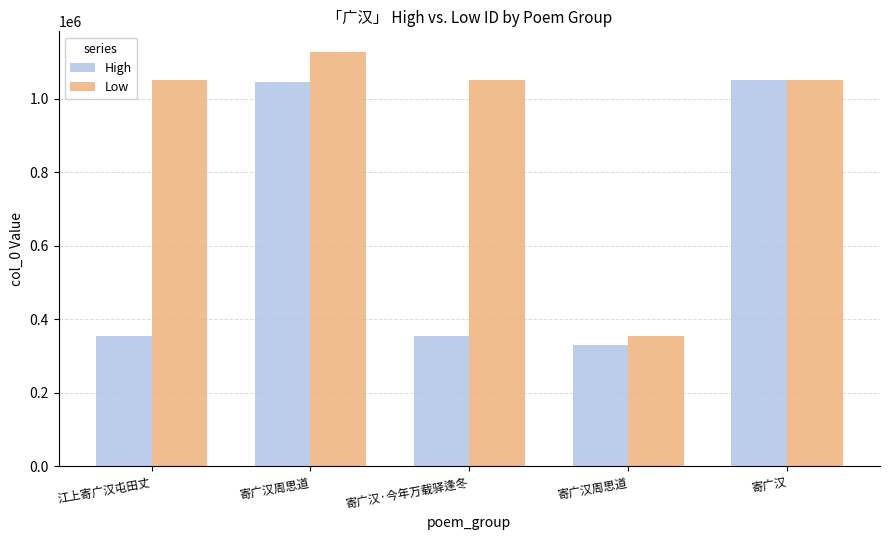

Are the bars horizontal?

No